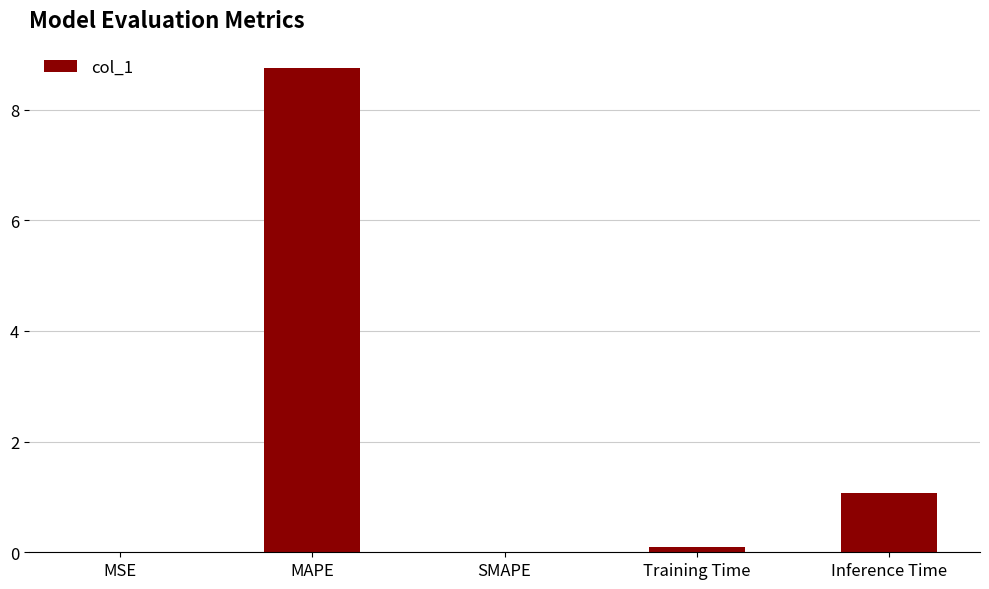

What is the sum of all values?

9.9